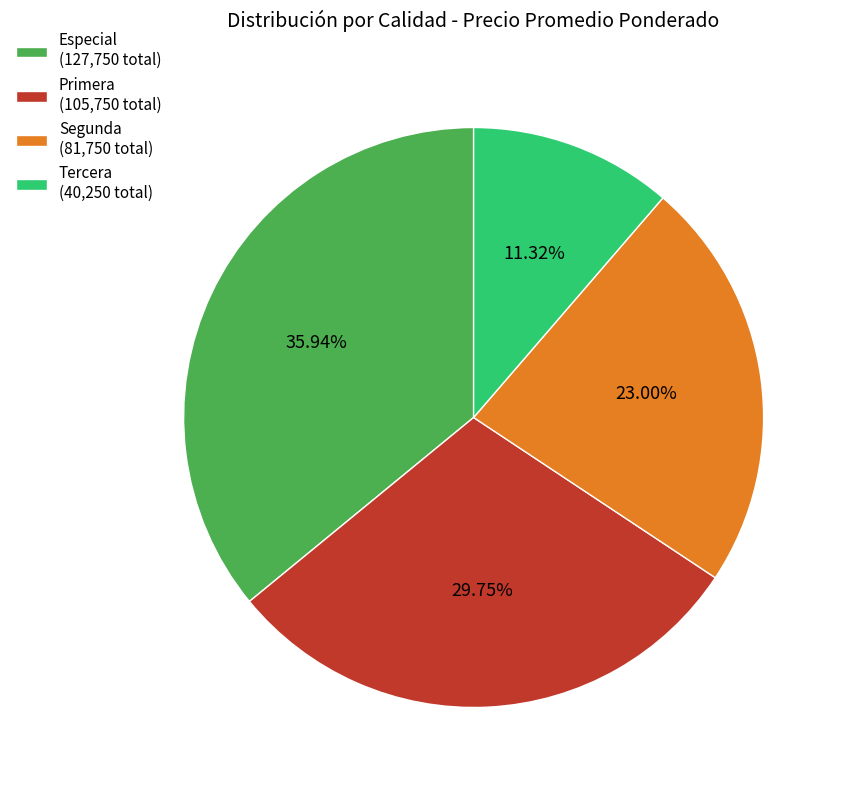

Which category has the smallest portion of the pie?

Tercera (40,250 total)